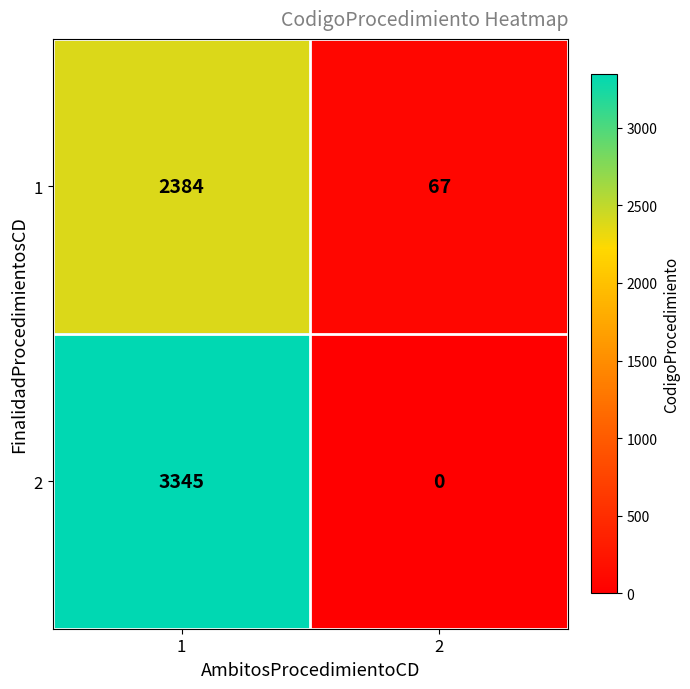

Between 1 and 2, which series saw the biggest shift?

2